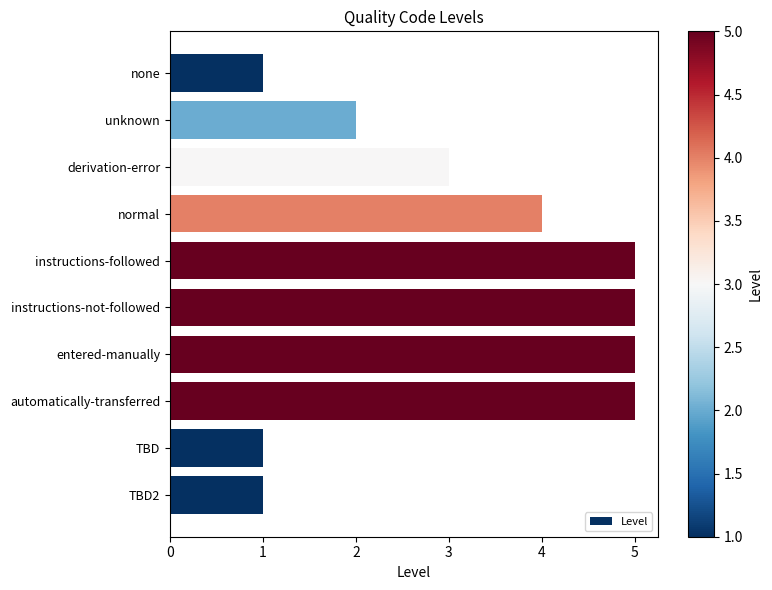

How many bars are there in total?

10